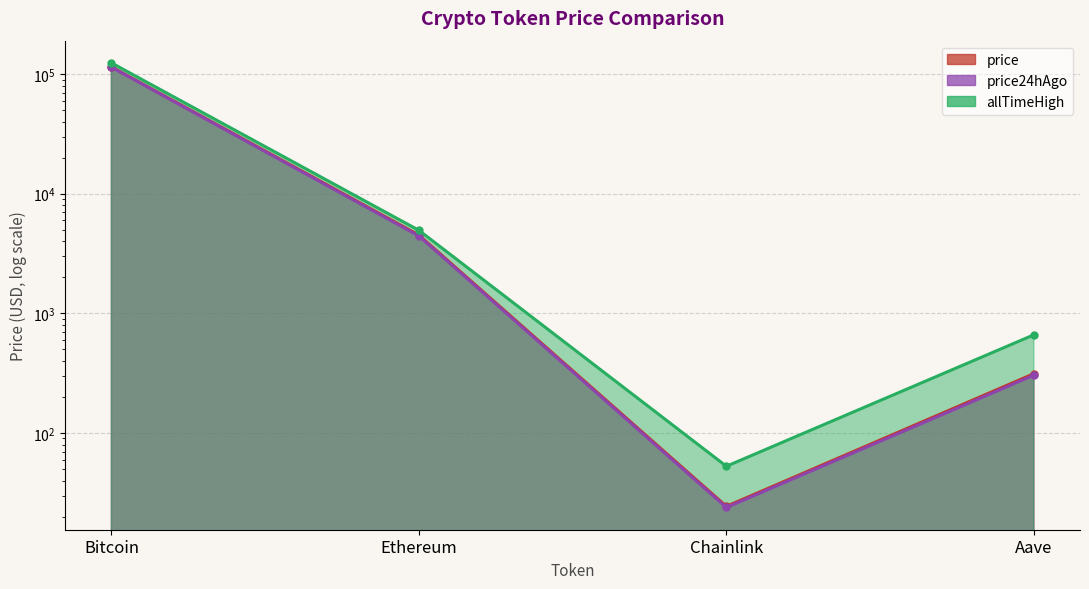

Reading left to right, what are all the values shown in this chart?

price: 115027.0	4514.5	24.4	313.2
price24hAgo: 114279.0	4435.8	23.8	304.4
allTimeHigh: 124128.0	4946.1	52.7	661.7